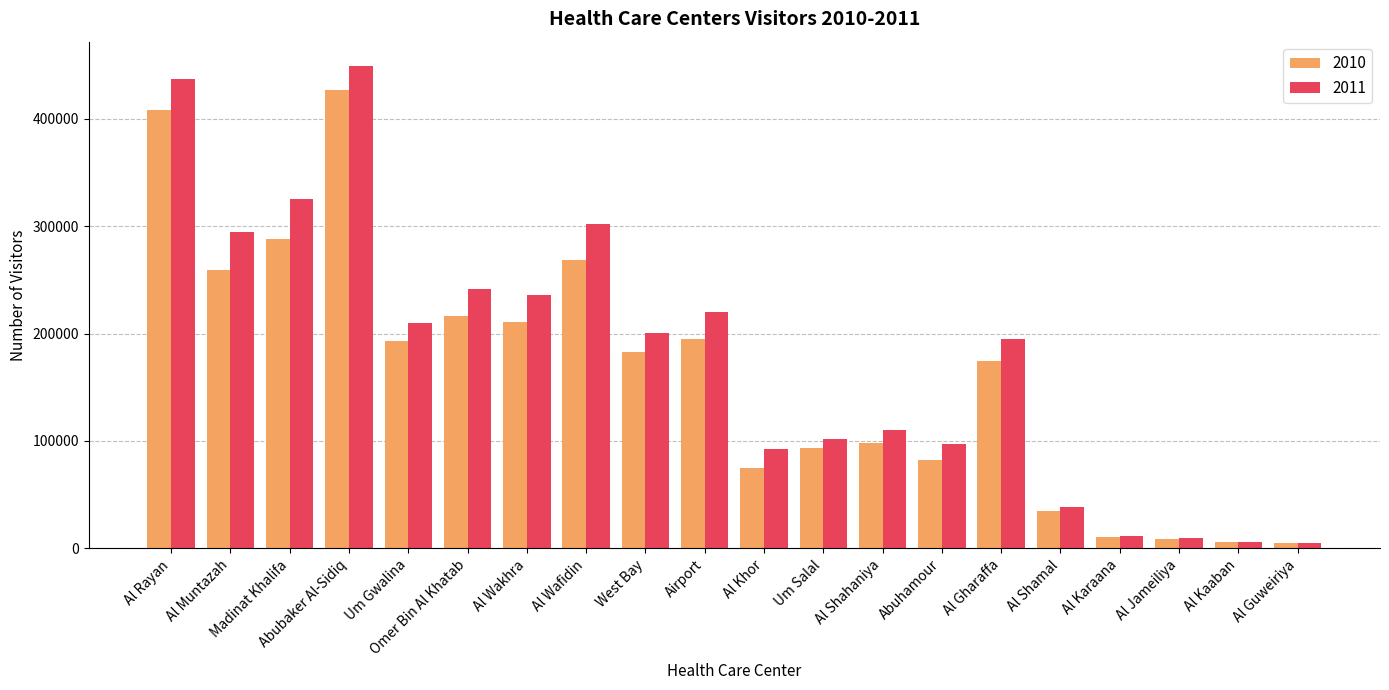

What is the label of the 11th bar from the left?

Al Khor